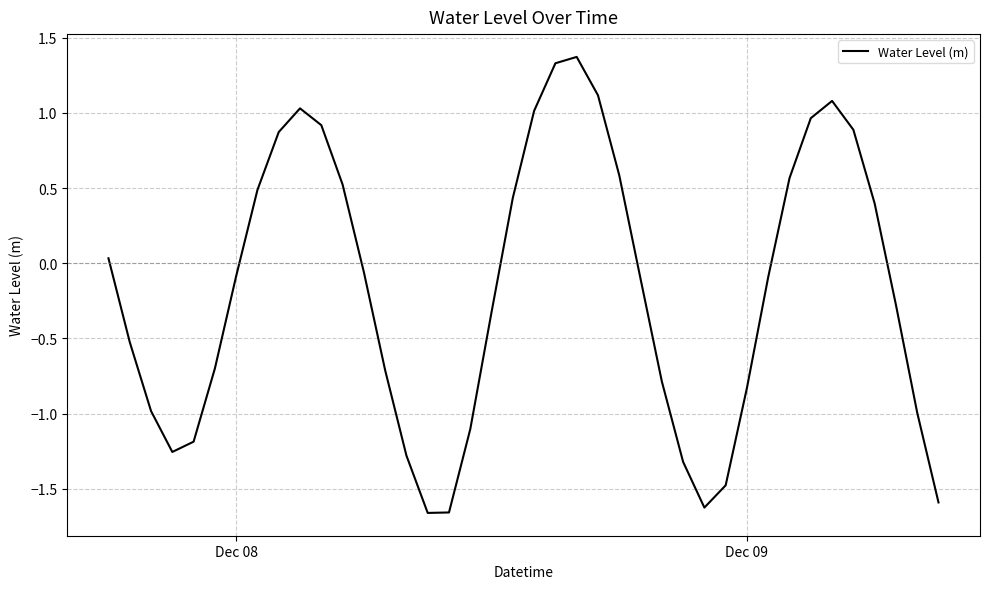

What is the maximum value shown in the chart?

1.4